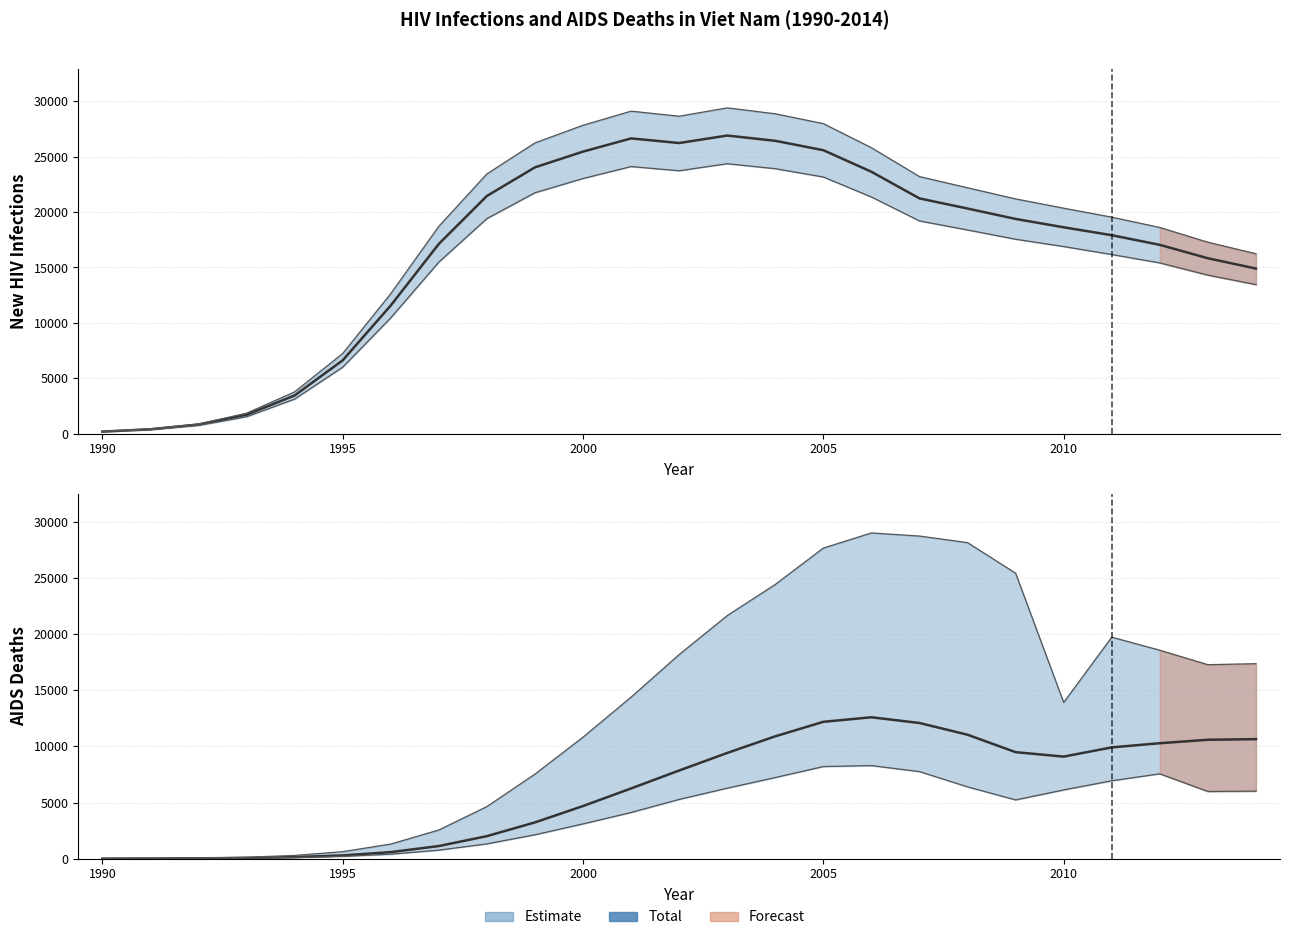

Which series has the largest total across all categories?

New HIV infections Total